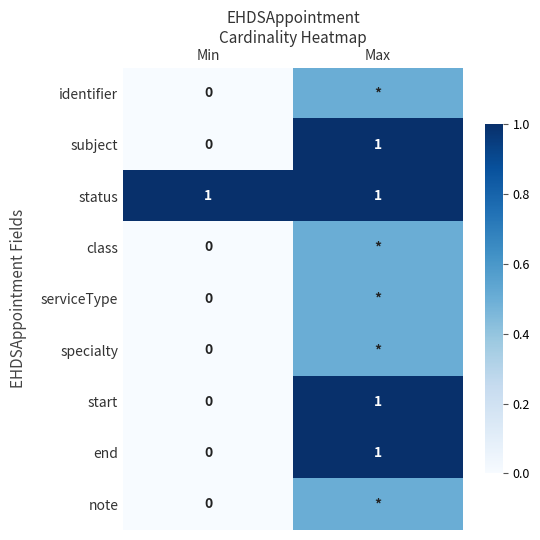

At which category does the chart reach its minimum across all series?

Min